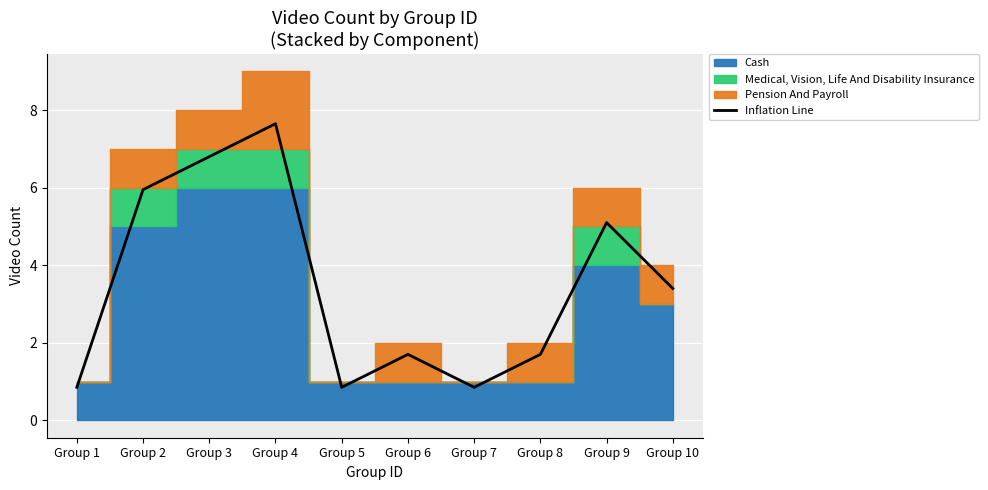

Reading left to right, list all the values displayed in this chart.

Group 1=0.8	Group 2=6.0	Group 3=6.8	Group 4=7.6	Group 5=0.8	Group 6=1.7	Group 7=0.8	Group 8=1.7	Group 9=5.1	Group 10=3.4